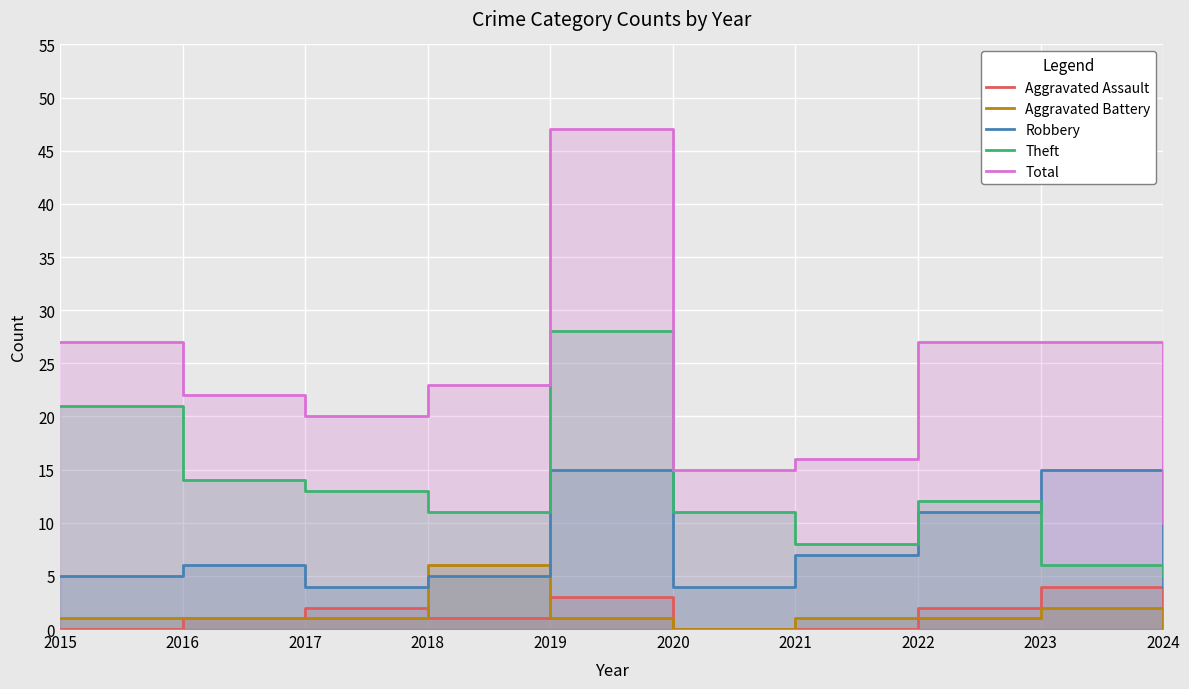

At which label is Total closest to 28?

2015